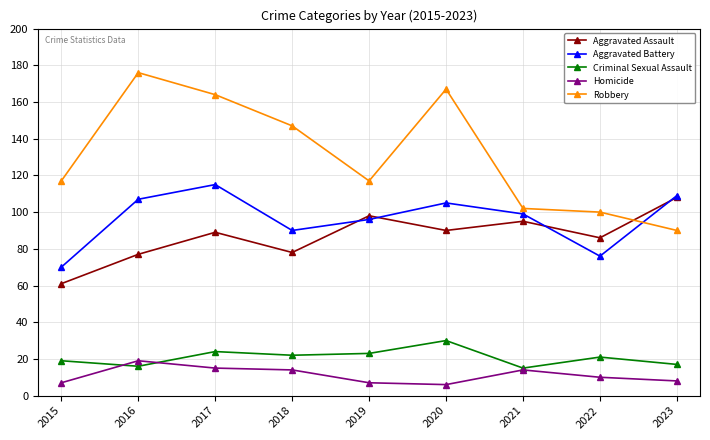

At 2020, list the series in order from largest to smallest.

Robbery, Aggravated Battery, Aggravated Assault, Criminal Sexual Assault, Homicide